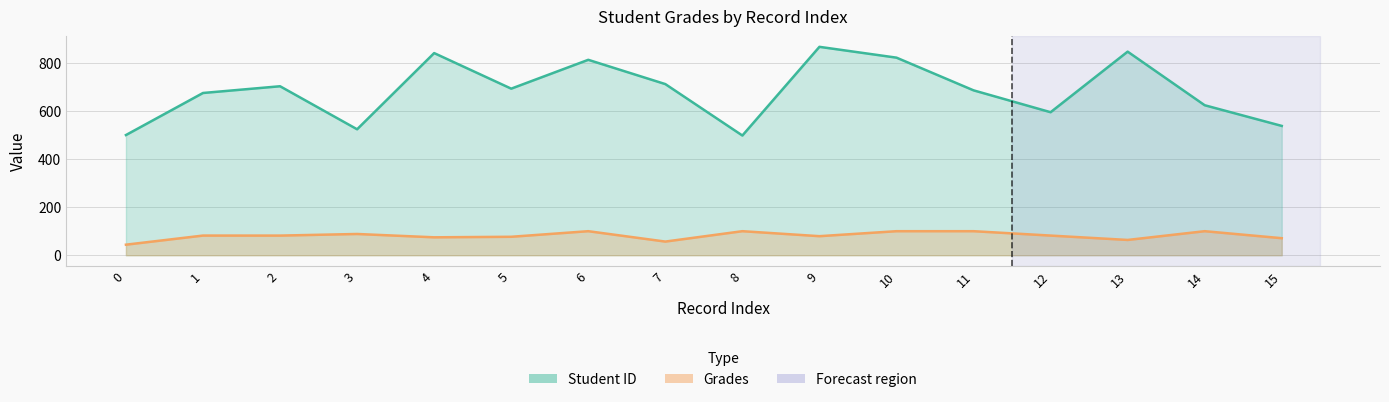

The Grades series shows 81.8 at 1. True or false?

True